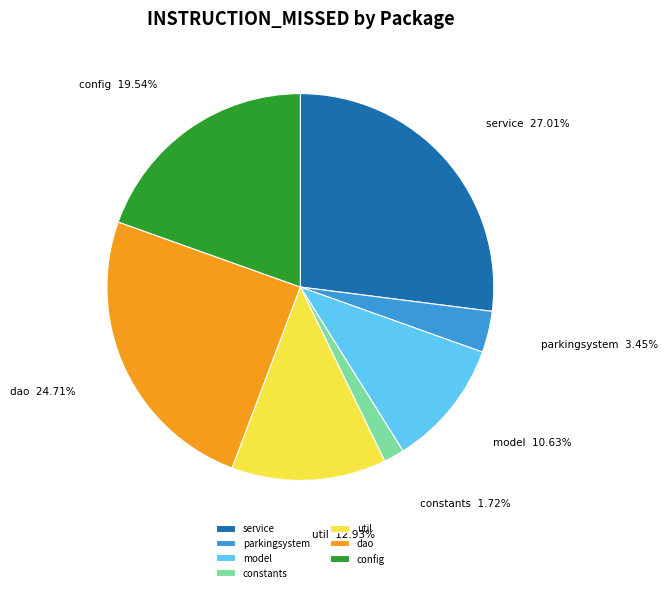

Does constants account for over 50% of the chart?

No